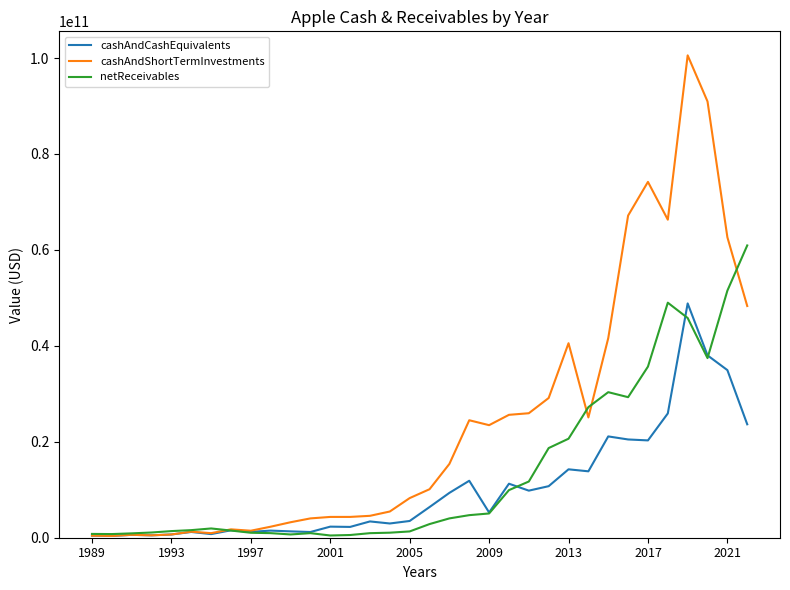

True or false: cashAndCashEquivalents has more than 2 interior local peaks.

True